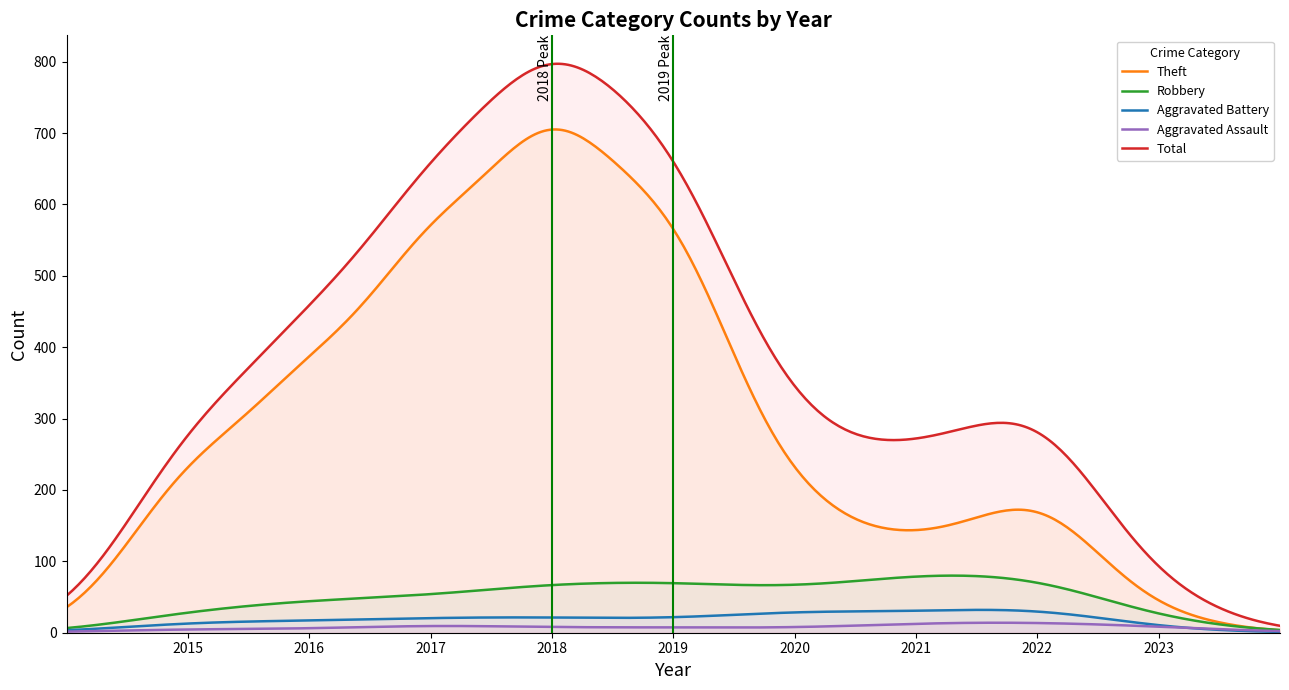

Does the chart have visible grid lines?

No